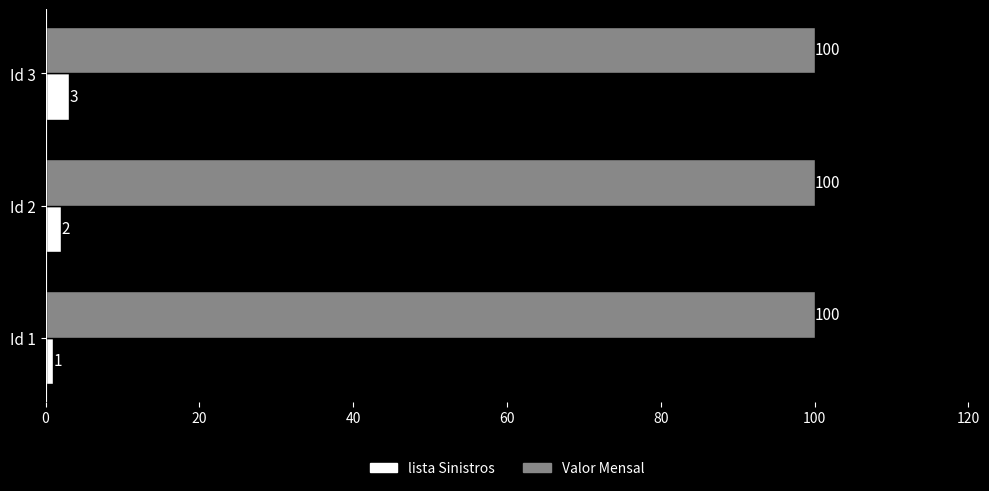

Between Id 1 and Id 2, which series saw the biggest shift?

lista Sinistros